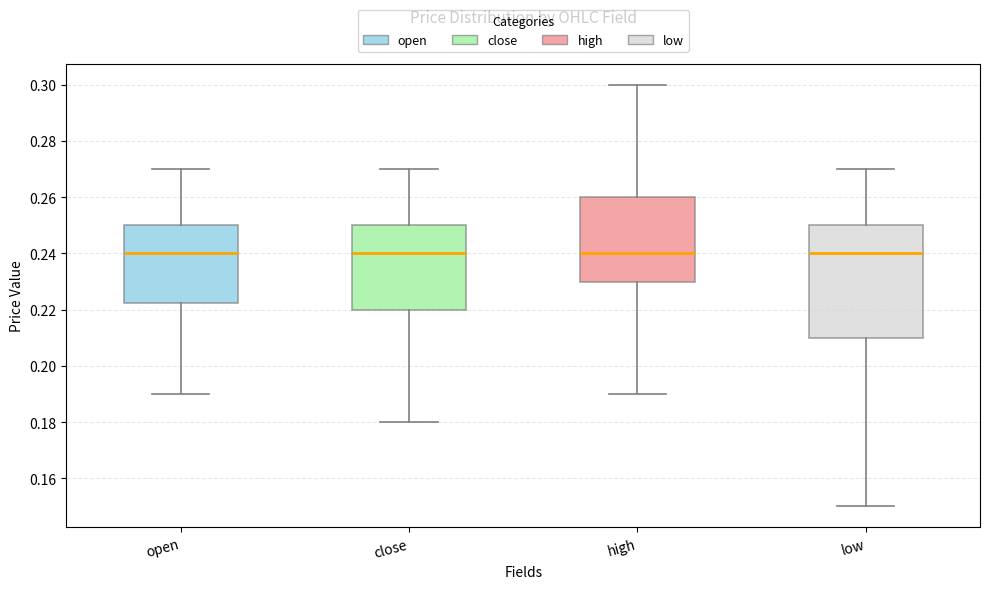

Which box is the tallest, from its lower edge to its upper edge?

low